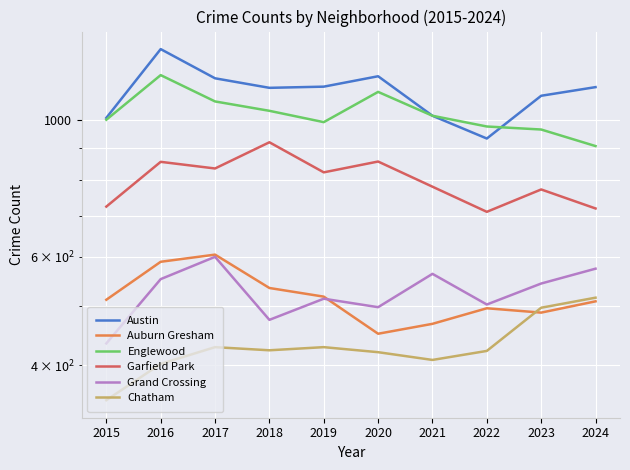

True or false: Chatham and Austin cross at least once.

False